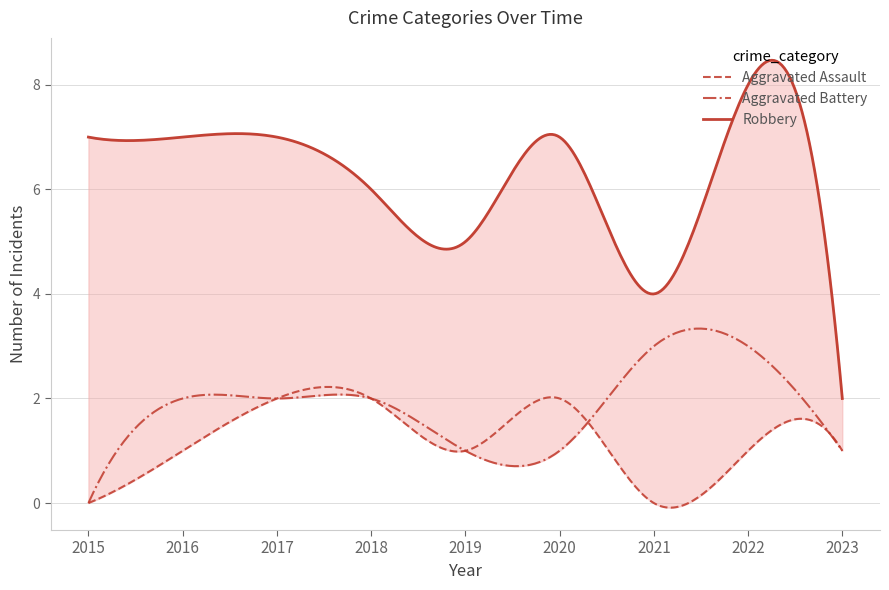

Which label corresponds to the largest value in the chart?

2022